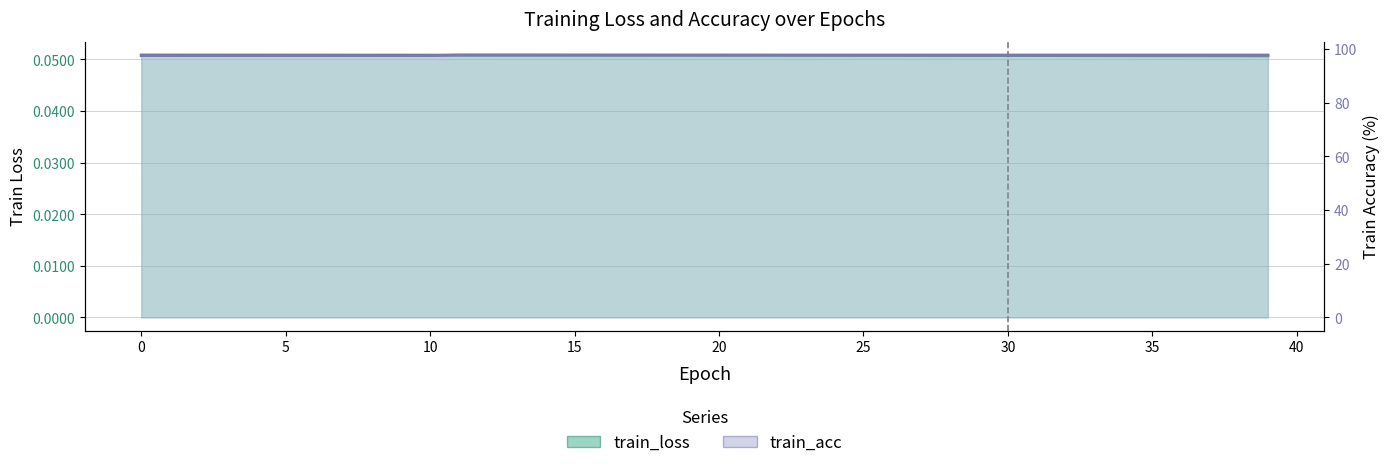

True or false: train_loss and train_acc intersect in this chart.

False